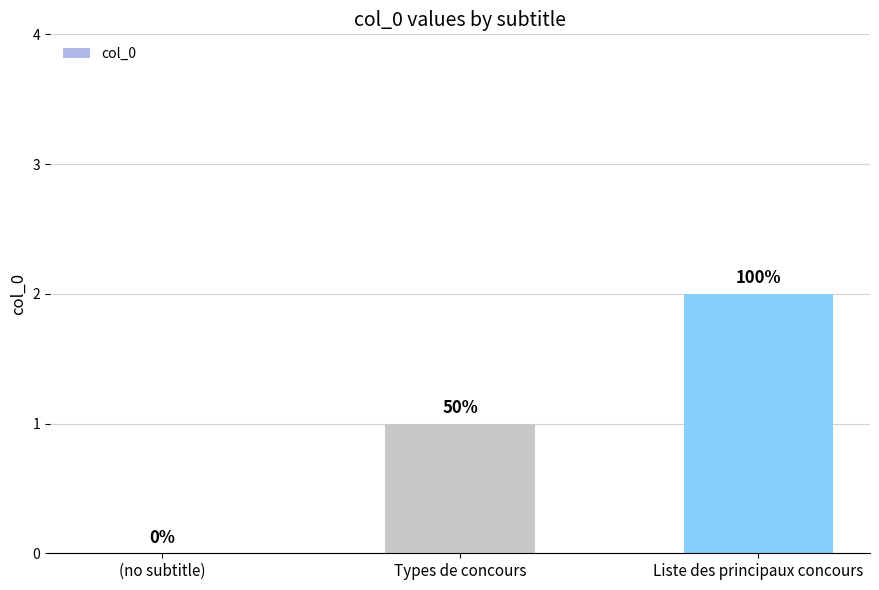

What is the sum of all values?

3